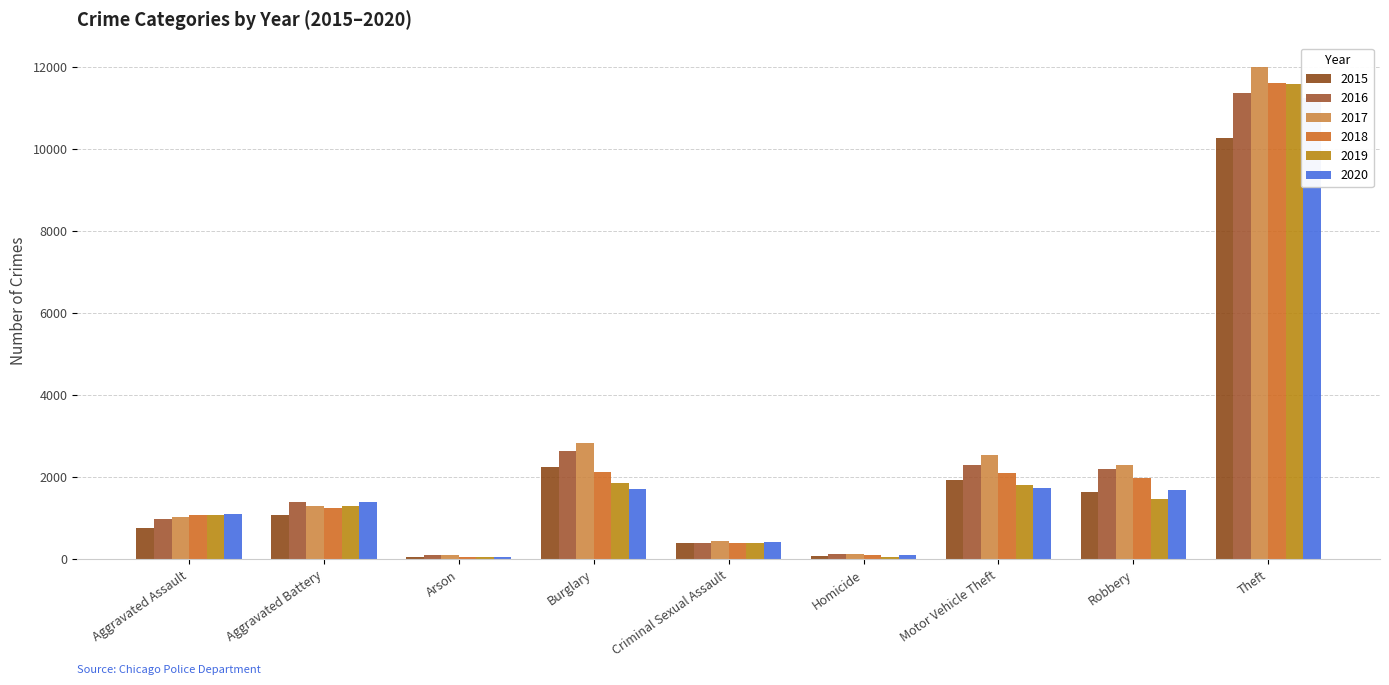

Which category has the highest value in the 2020 series?

Theft